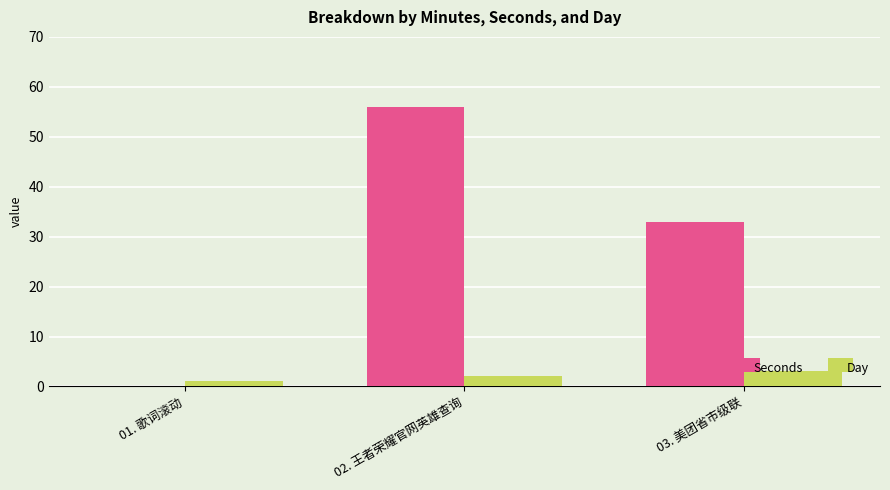

Count the number of categories in the chart.

3